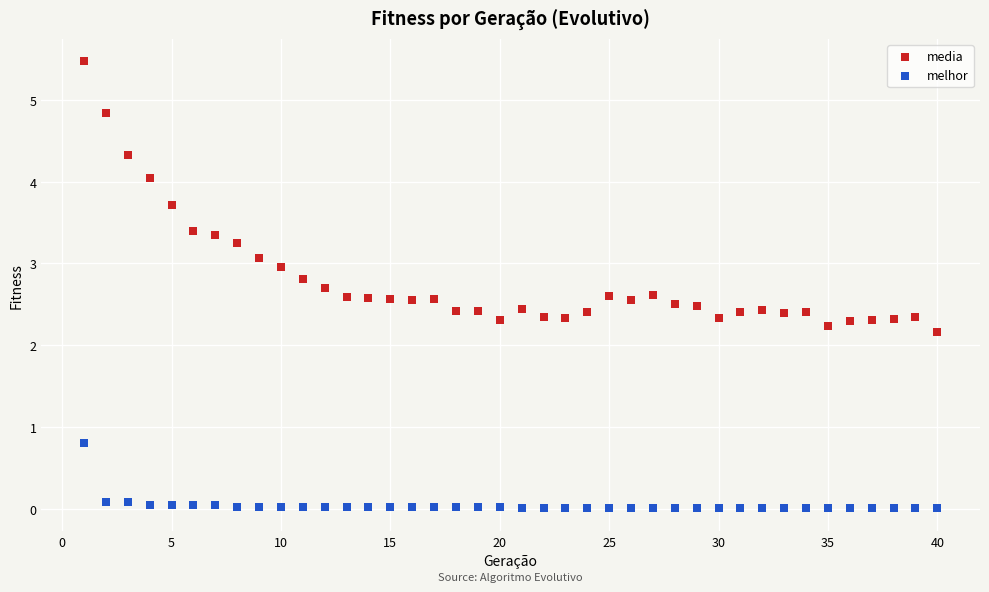

Across all data points, what is the range of X values (max minus min)?

39.0